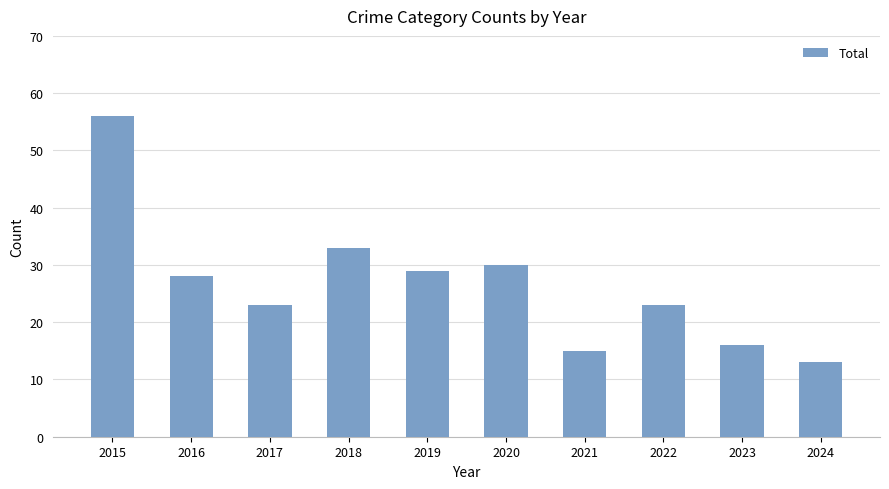

Are the bars horizontal?

No